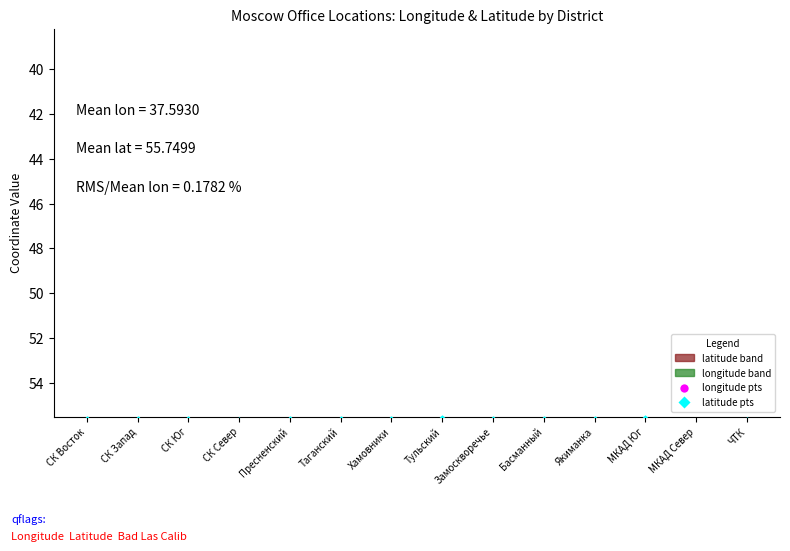

Which series contains the lowest Y value?

longitude pts